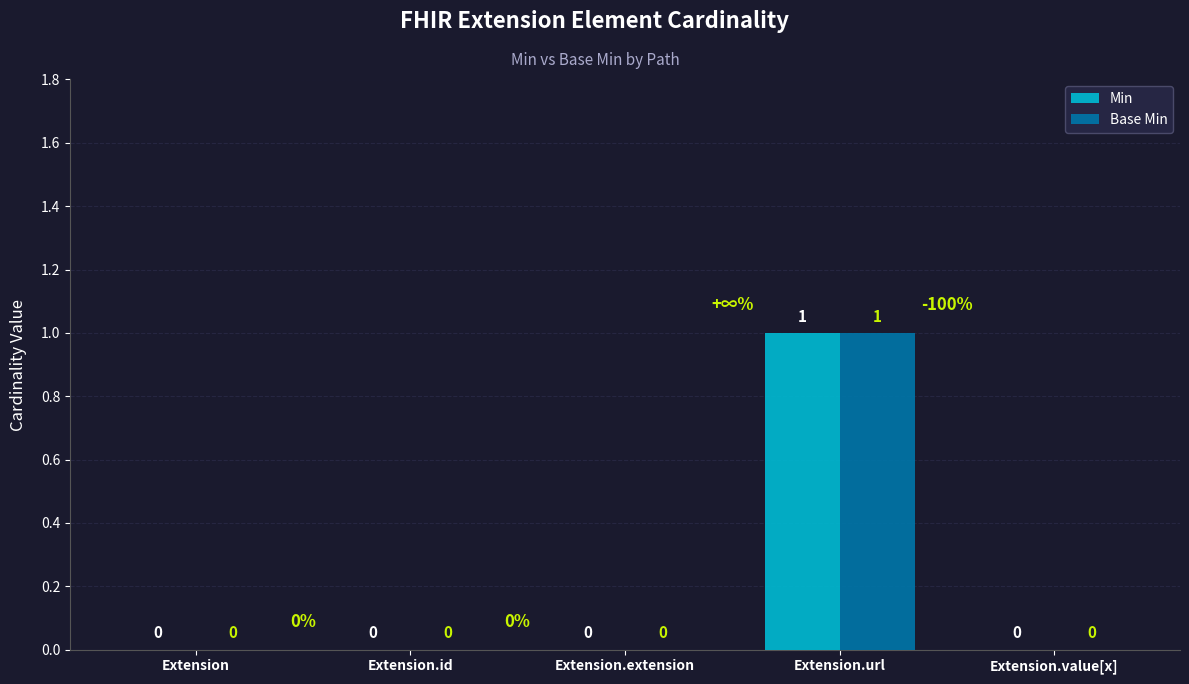

Which category has the highest value across all series?

Extension.url